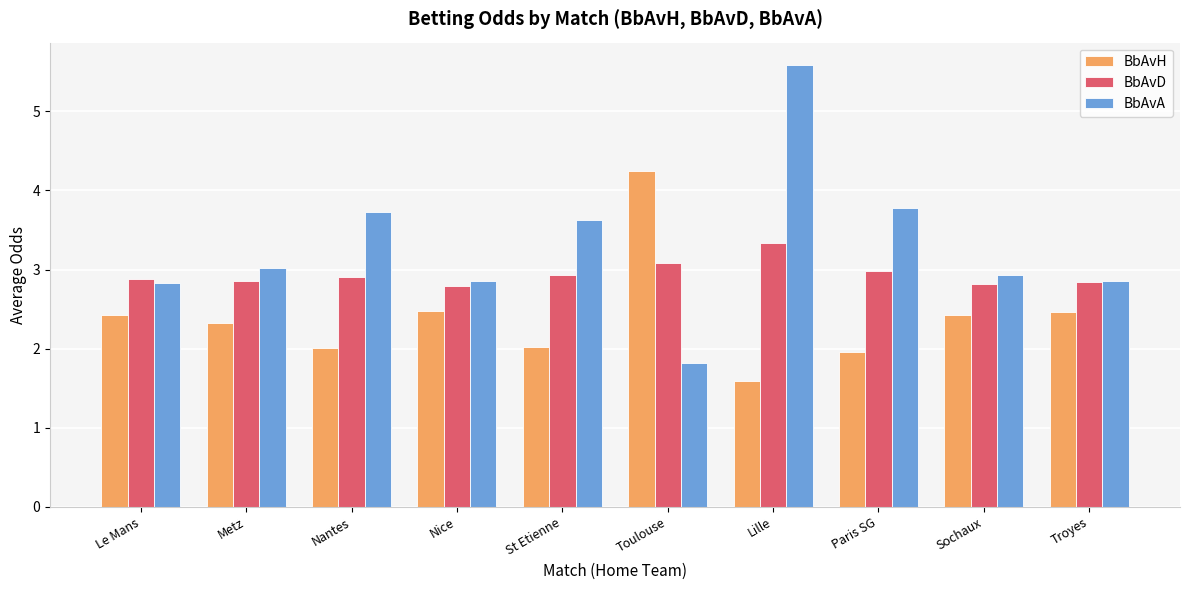

What is the difference between the highest and lowest values at Sochaux?

0.5